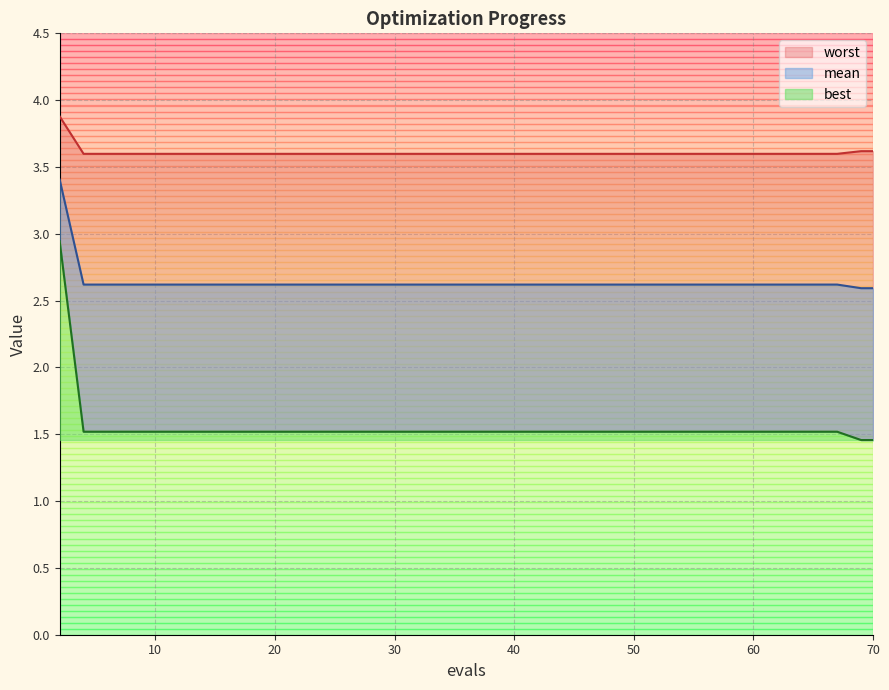

At how many categories does at least one series exceed 3?

16